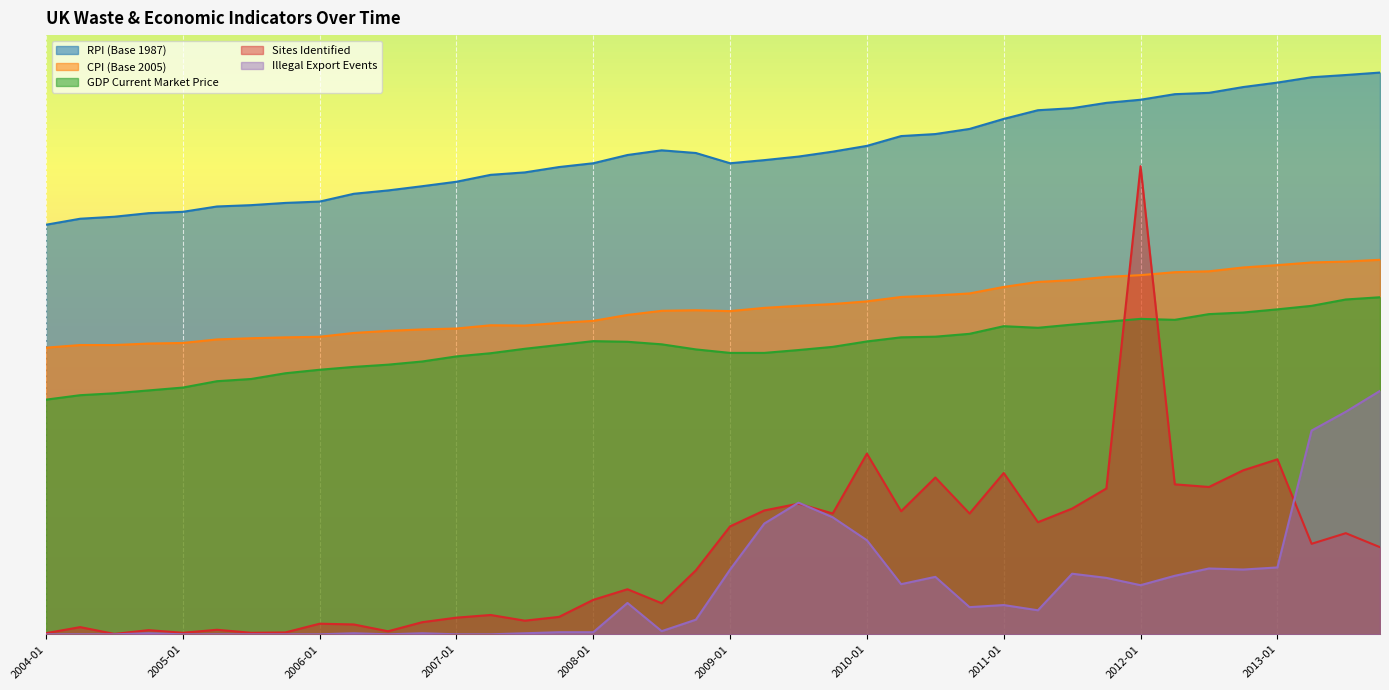

What is the difference between the CPI (Base 2005) values at 2013-04 and 2009-04?

23.6